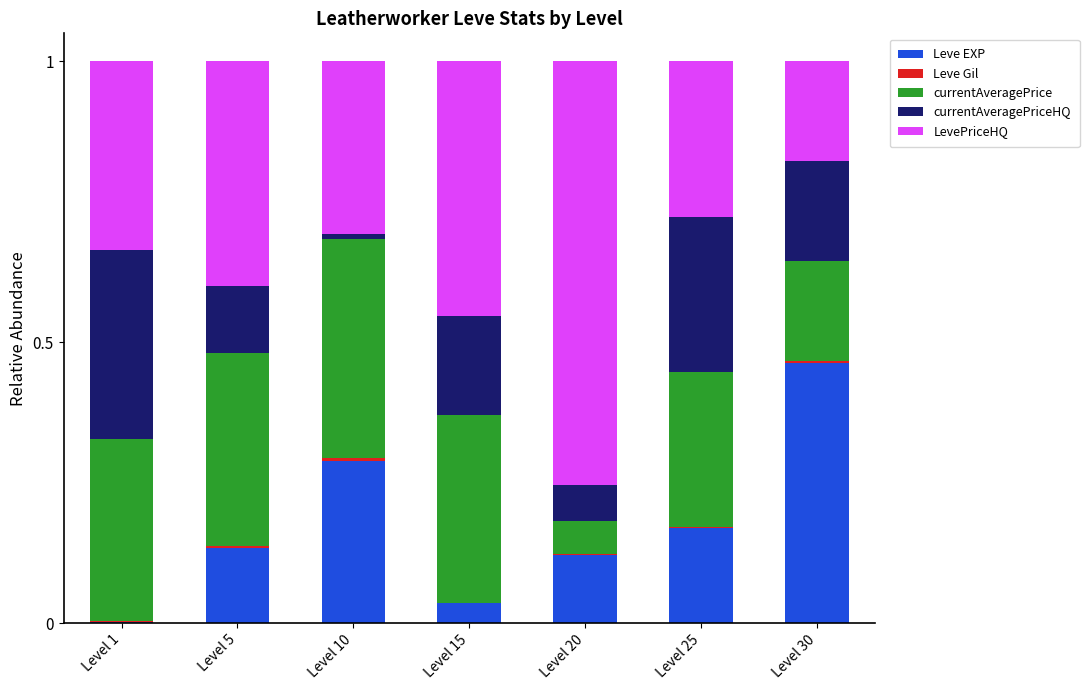

Which category has the highest value in the Leve EXP series?

Level 30